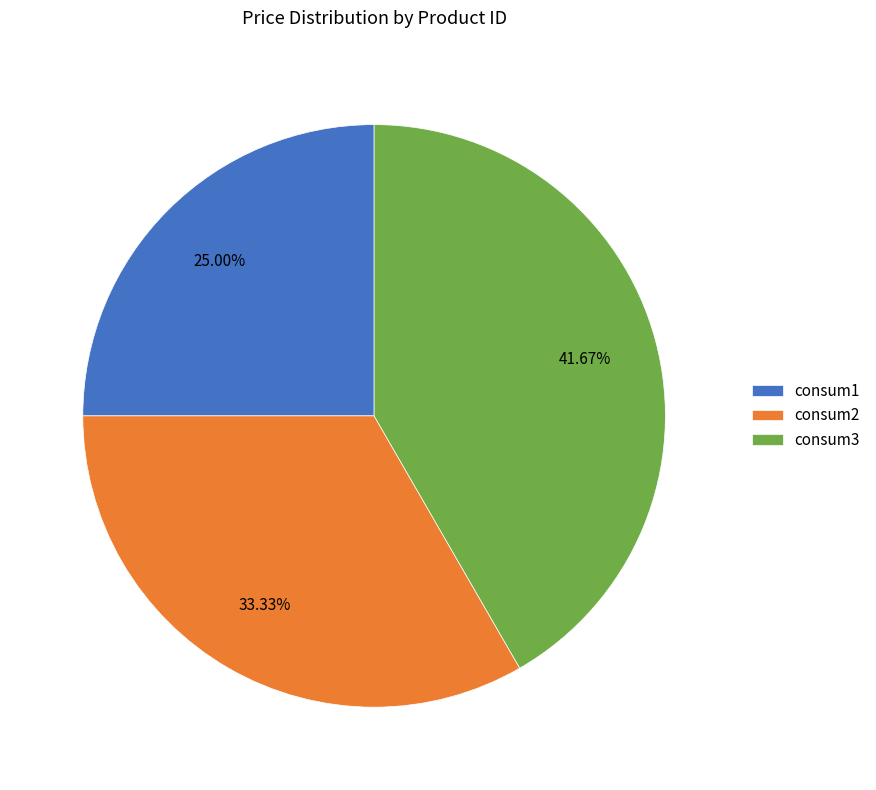

Which slice is the largest?

consum3